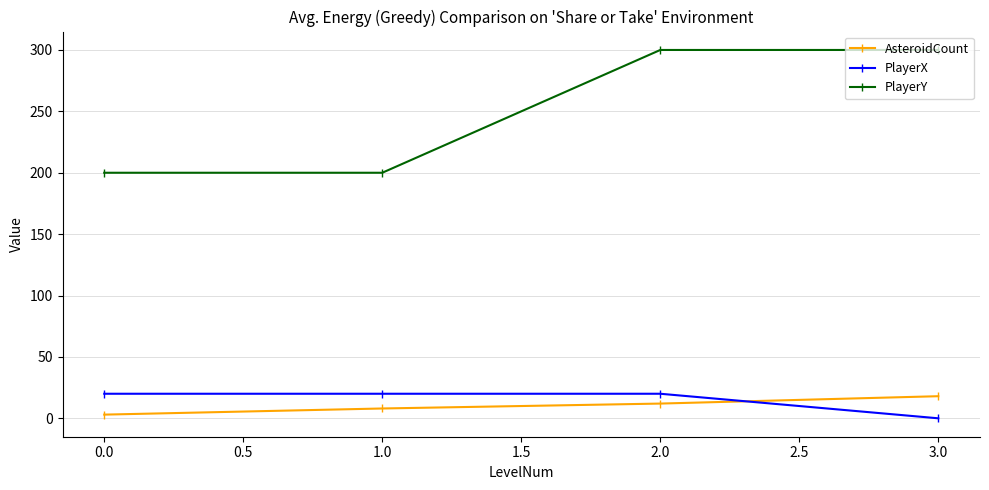

At which category is the sum across all series the highest?

2.0